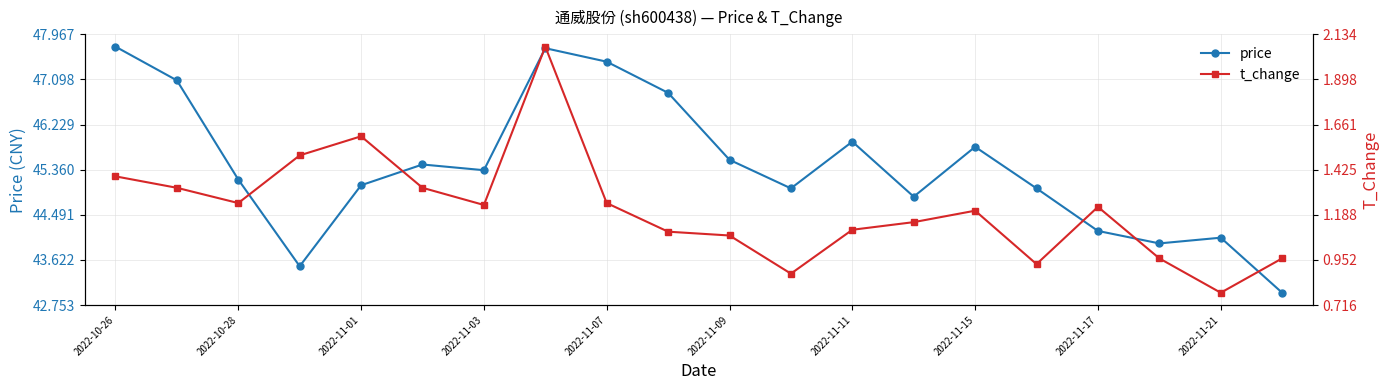

What is the spread (max minus min) of values at 17?

43.0